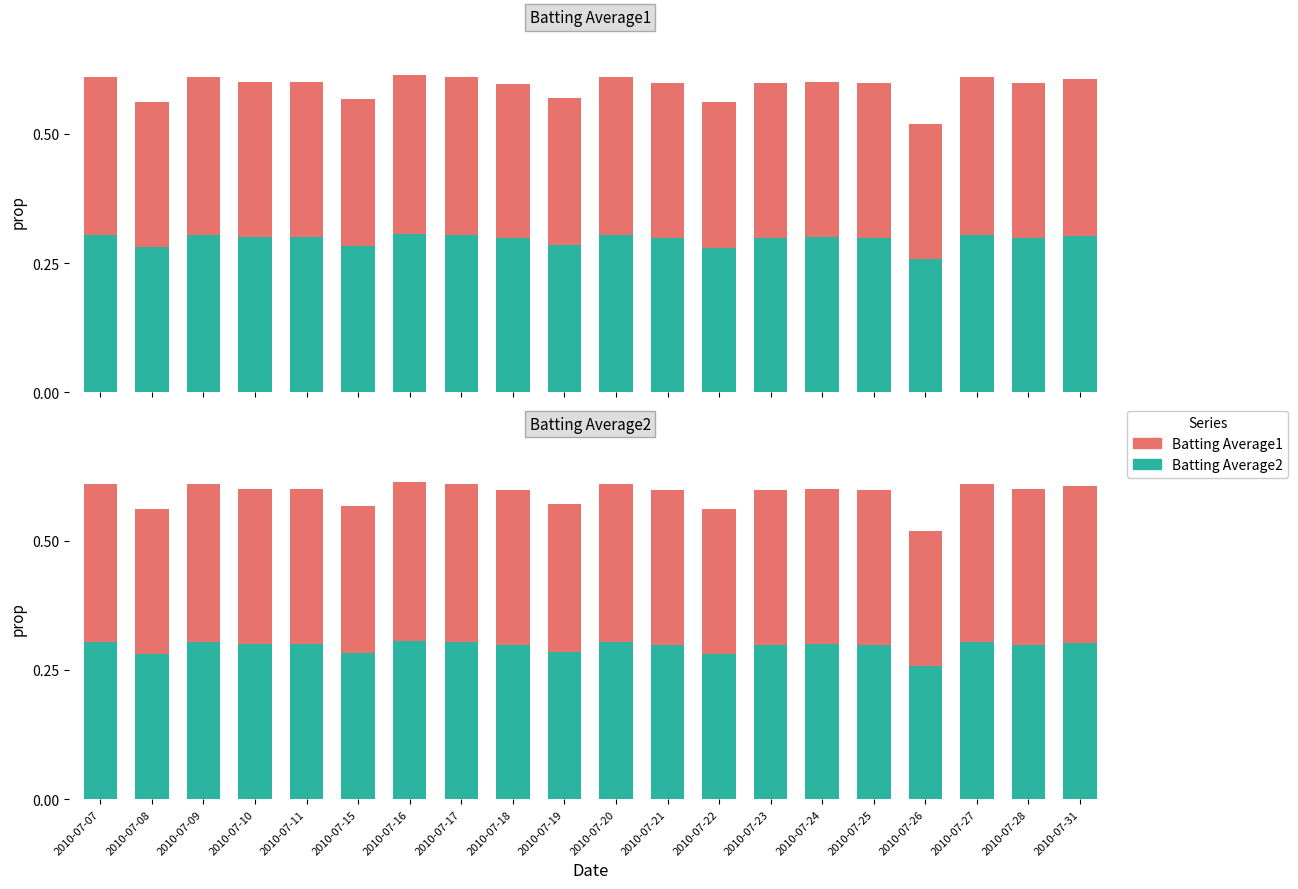

What is the value of the Batting Average1 bar at the 4th from the left?

0.3